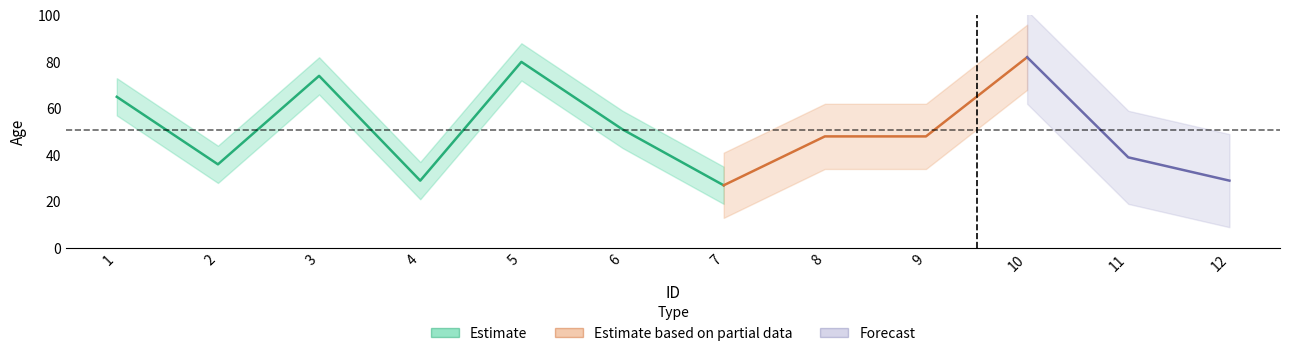

What is the sum of the values at 2 and 8?

84